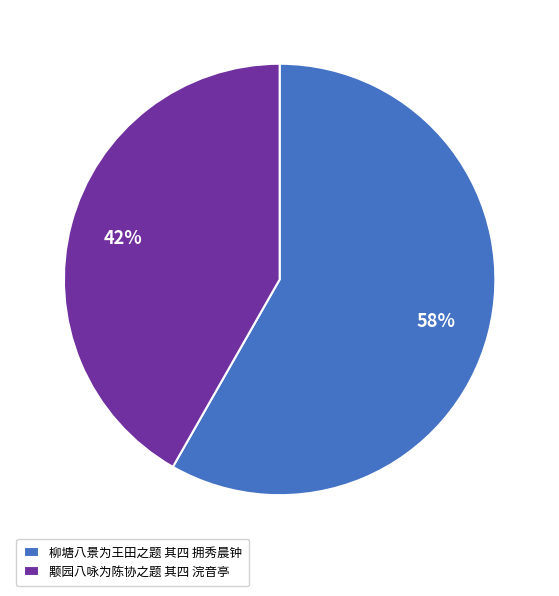

True or false: 颙园八咏为陈协之题 其四 浣音亭 accounts for 51% of the total.

False